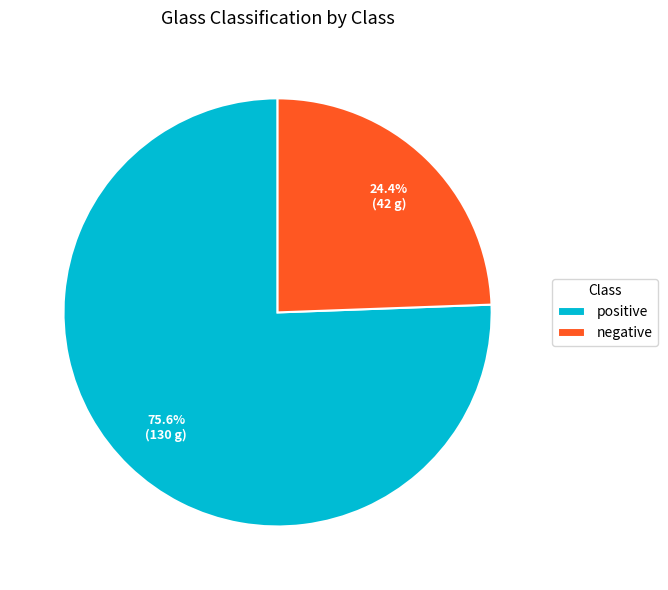

To the nearest percent, what is the difference between the positive and negative slice percentages?

51%